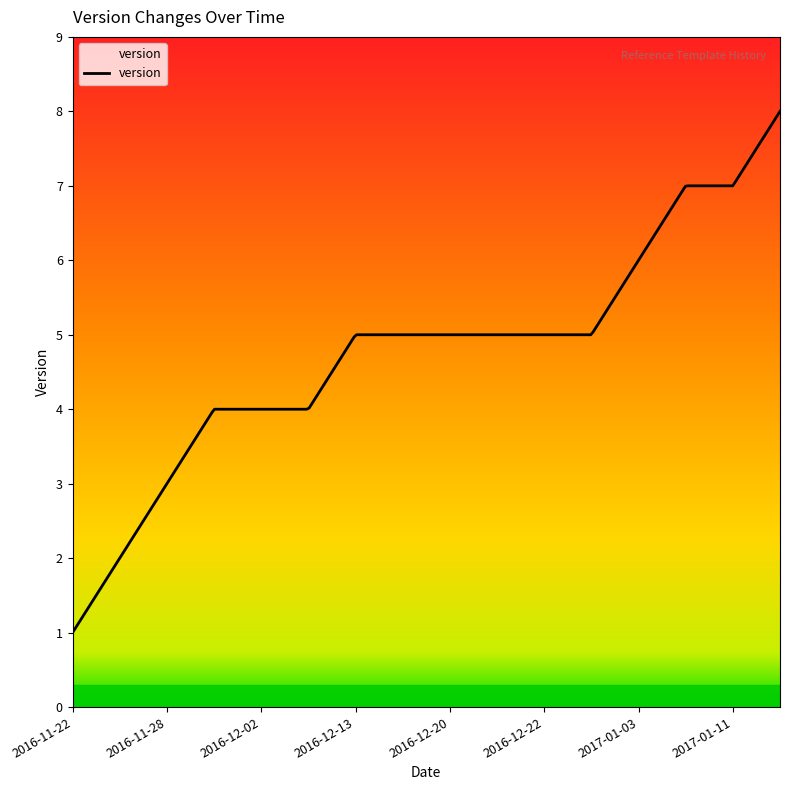

What is the maximum value shown in the chart?

8.0